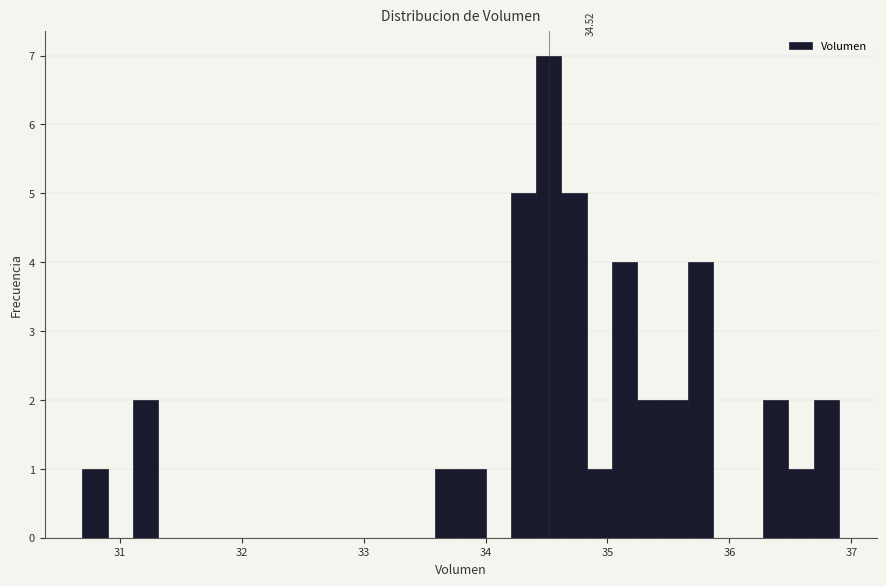

Read against the x-axis, roughly where is the centre of the tallest bar?

34.5